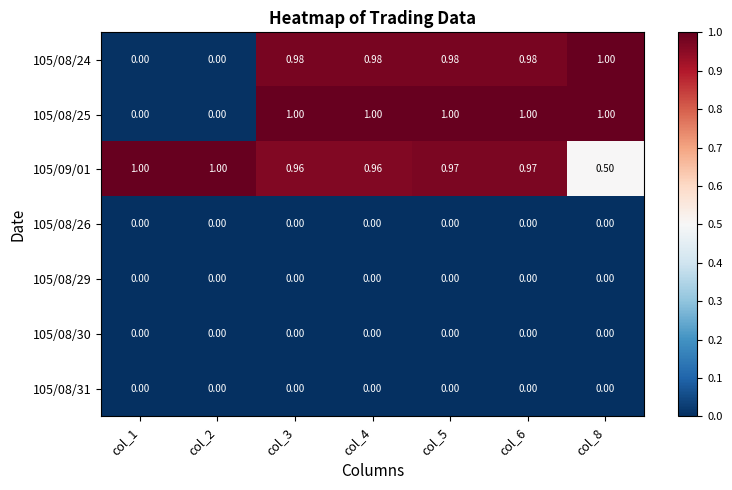

Is the value of 105/08/25 at col_4 greater than the value of 105/08/24 at col_4?

Yes